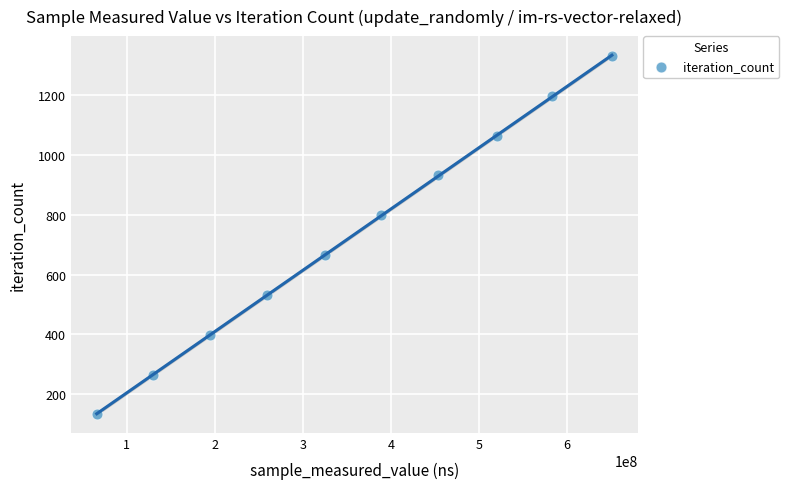

What is the range of Y values (max minus min)?

1197